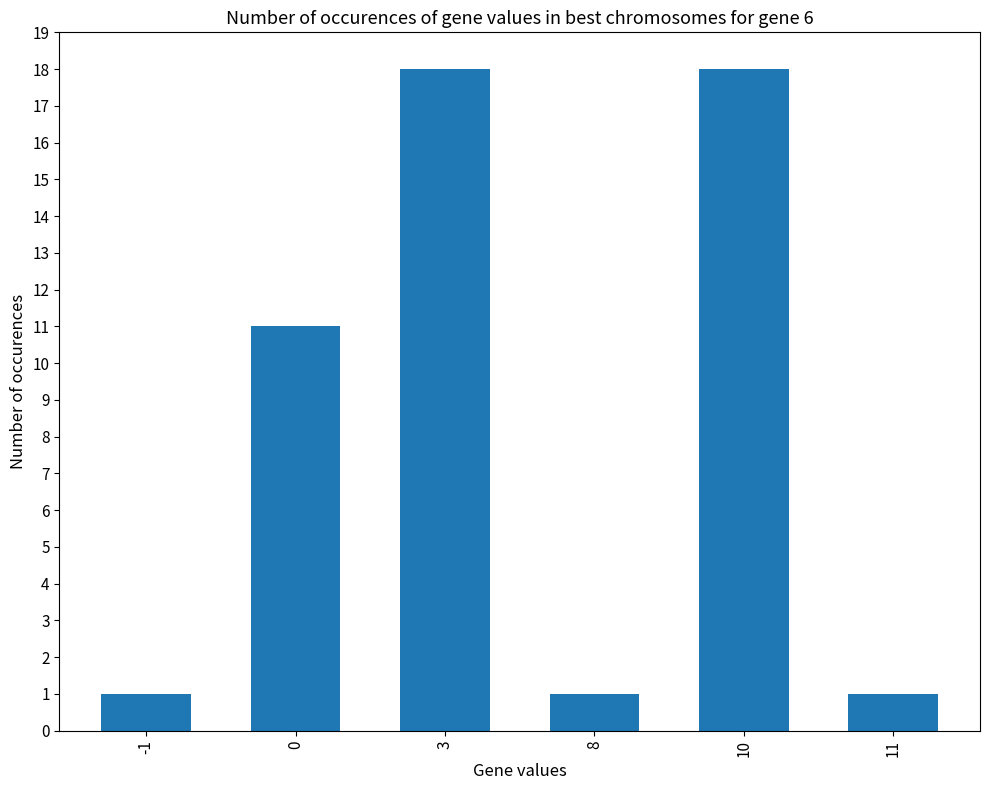

Does the chart contain stacked bars?

No